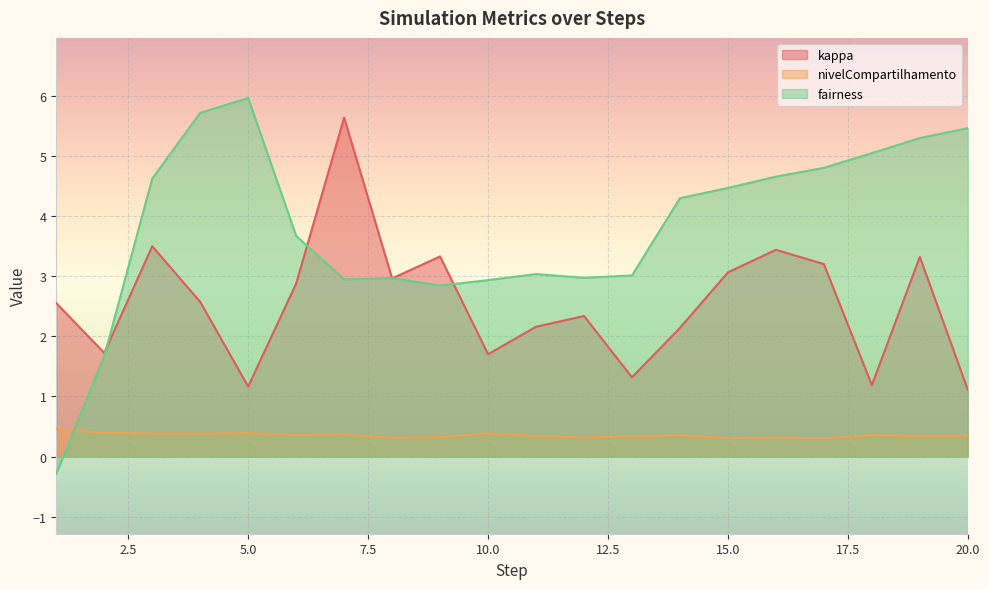

True or false: kappa has a value of 3.1 at 15.0.

True